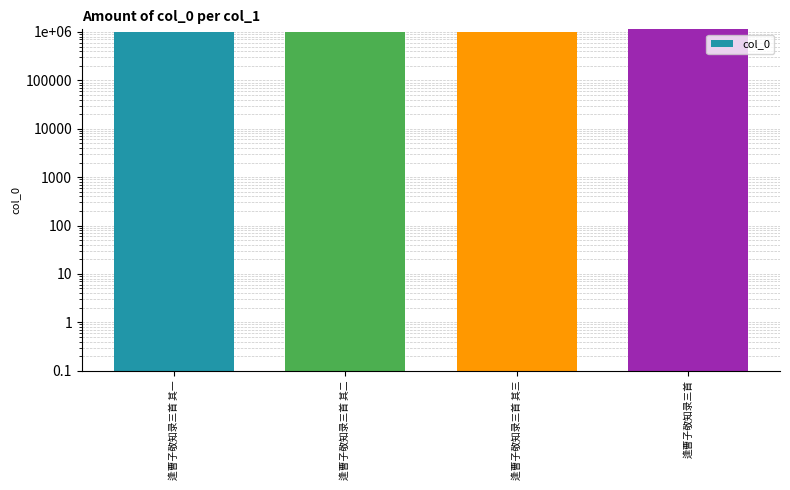

What is the label of the 2nd bar from the right?

逢曹子敬知录三首 其三